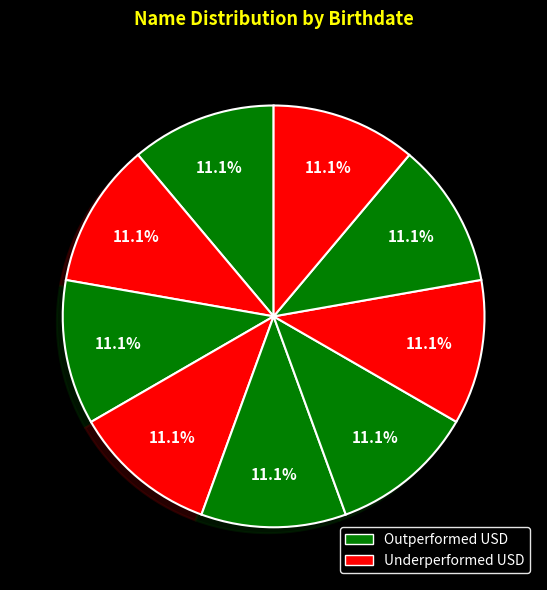

Is there a majority slice in this chart?

No